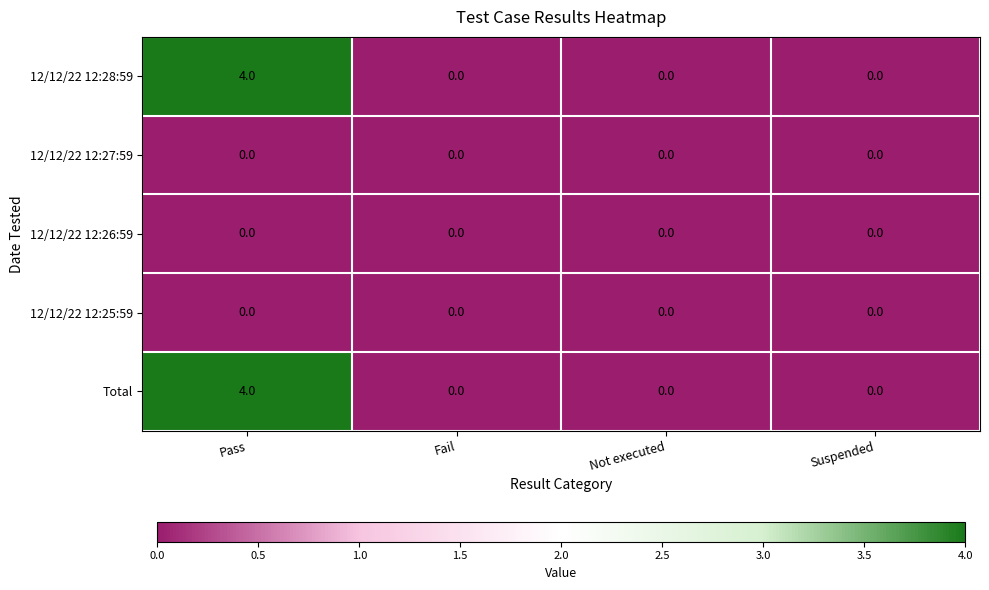

At how many categories does at least one series exceed 2?

1